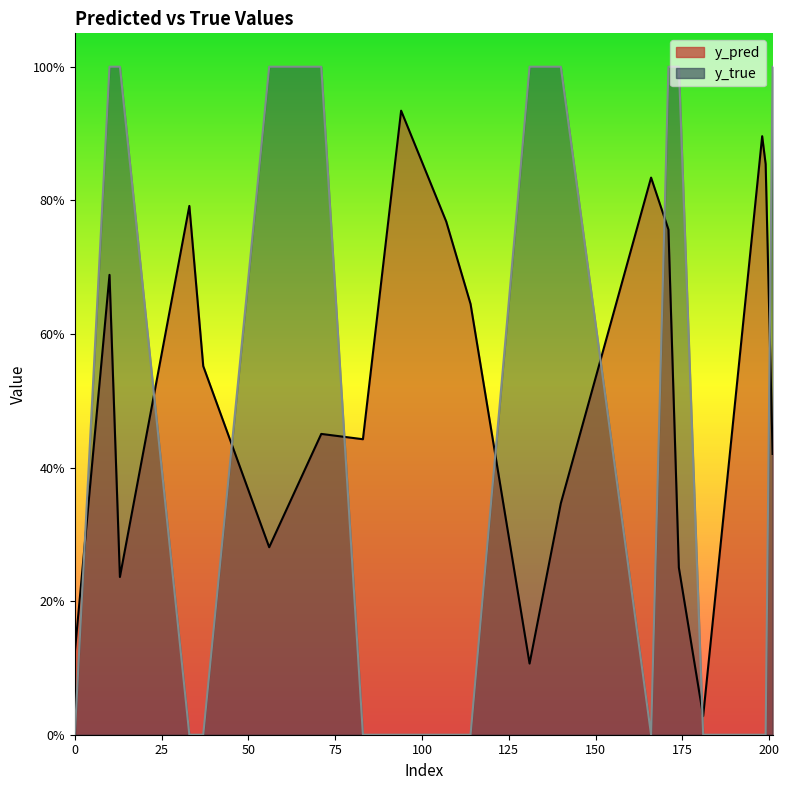

Rank the categories by y_pred value from lowest to highest.

181, 131, 0, 13, 174, 56, 140, 201, 83, 71, 37, 114, 10, 171, 107, 33, 166, 199, 198, 94